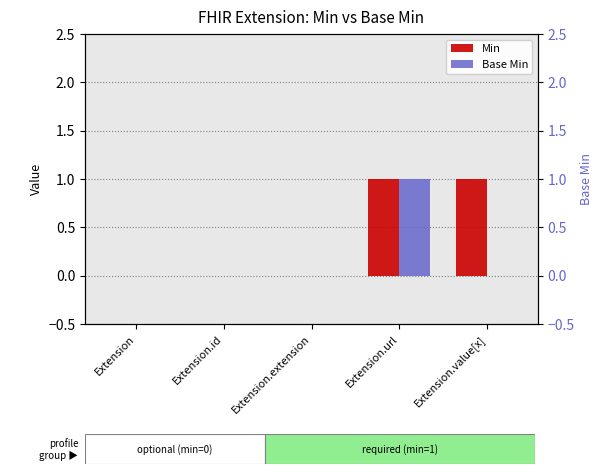

How many bars are there in each group?

2